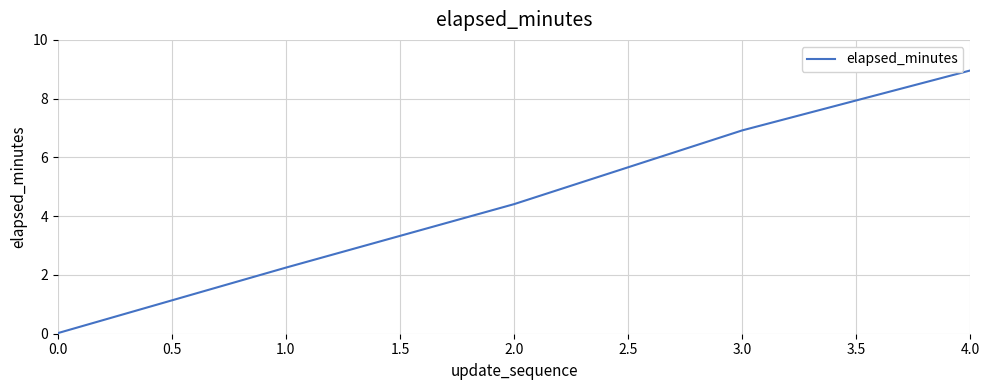

What is the change in value from 1.0 to 2.0?

+2.2